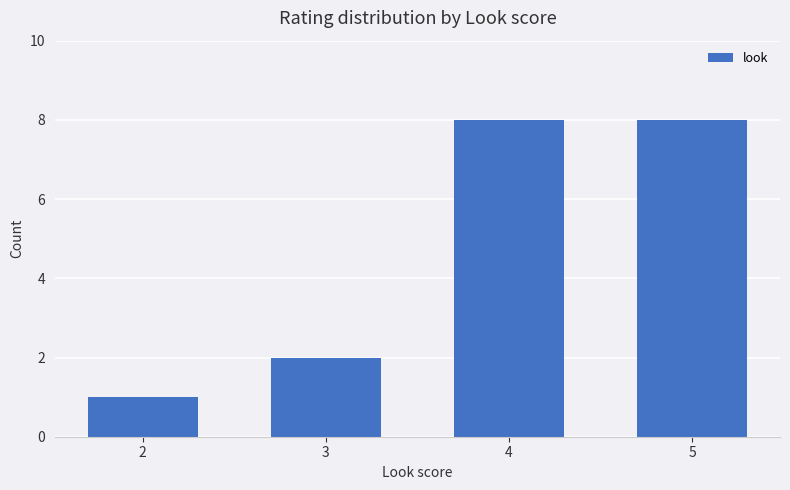

What is the change in value from 2 to 3?

+1